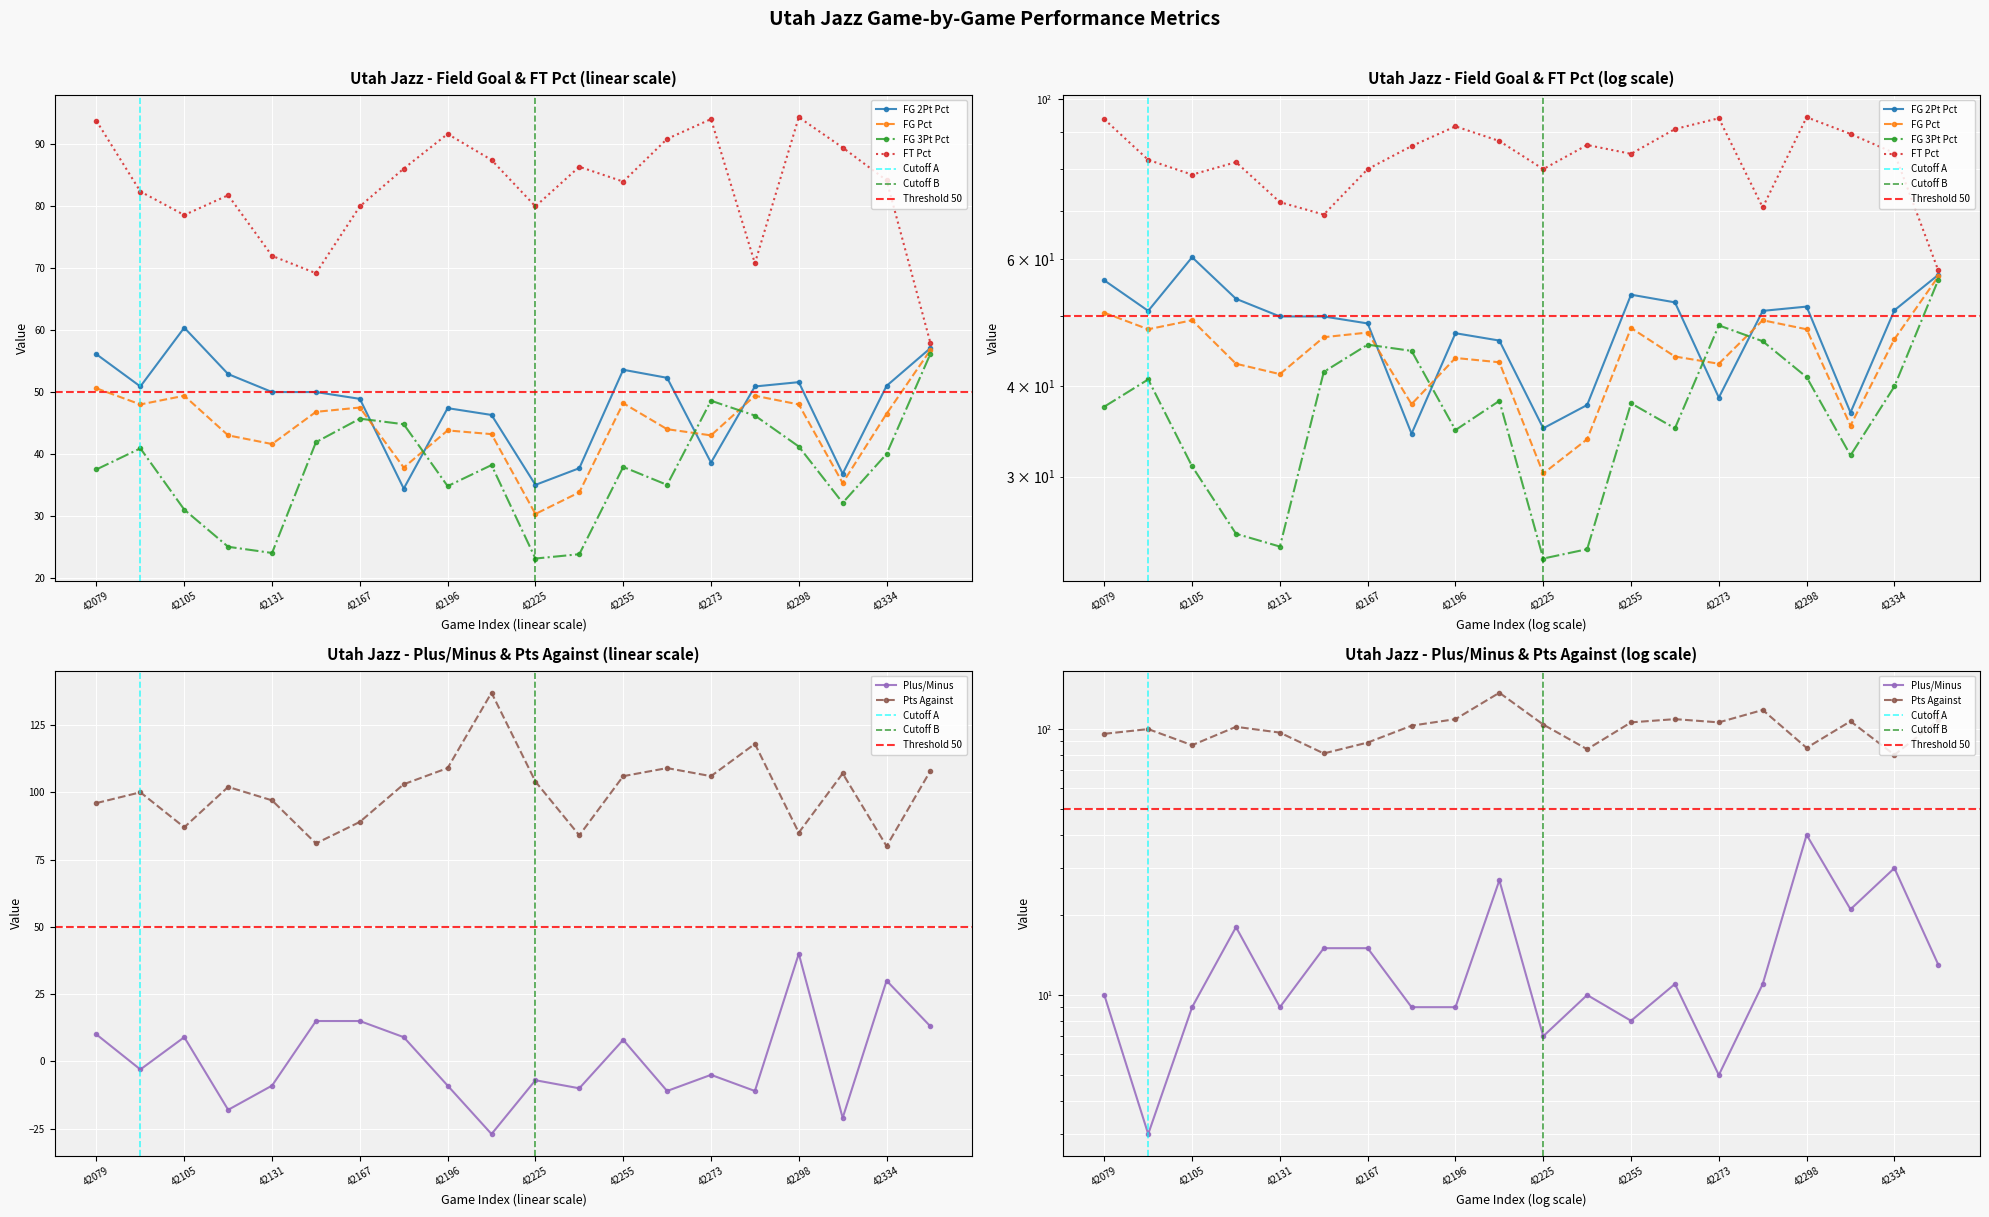

True or false: ftPct and ptsAgainst intersect in this chart.

True